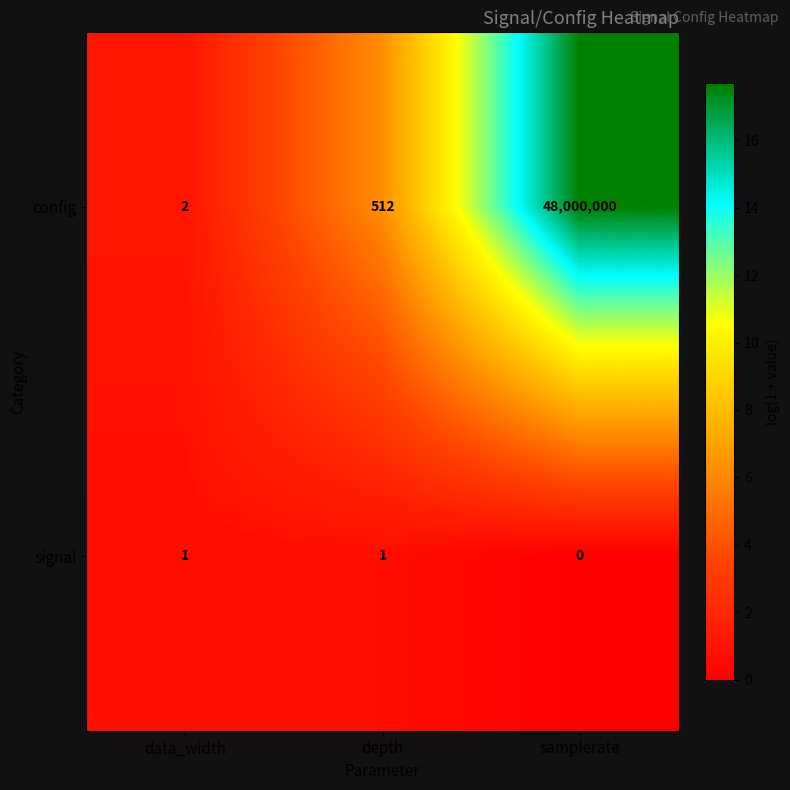

What is the spread (max minus min) of values at depth?

511